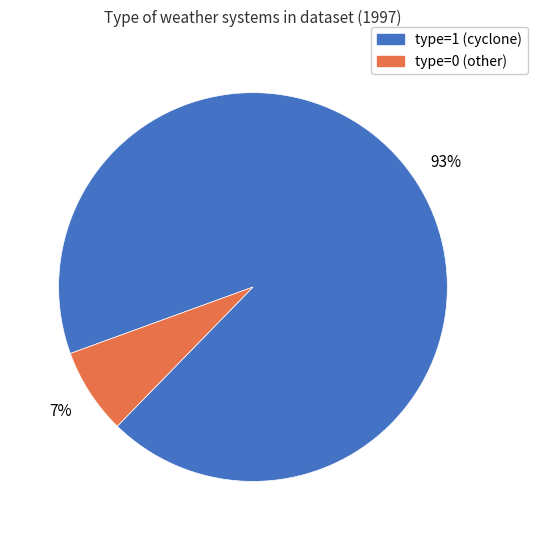

Is there a majority slice in this chart?

Yes